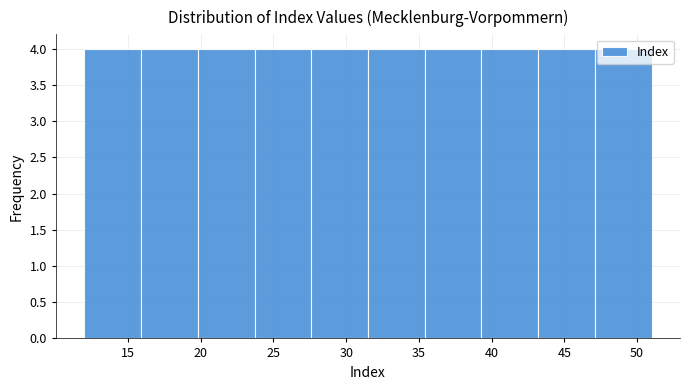

Reading left to right, transcribe this chart: for each bar, give the range it covers on the x-axis and its height. Neither the bar edges nor the heights are printed on the chart, so give them approximately, as read against the axes.

12.0 to 15.9: 4
15.9 to 19.8: 4
19.8 to 23.7: 4
23.7 to 27.6: 4
27.6 to 31.5: 4
31.5 to 35.4: 4
35.4 to 39.3: 4
39.3 to 43.2: 4
43.2 to 47.1: 4
47.1 to 51.0: 4